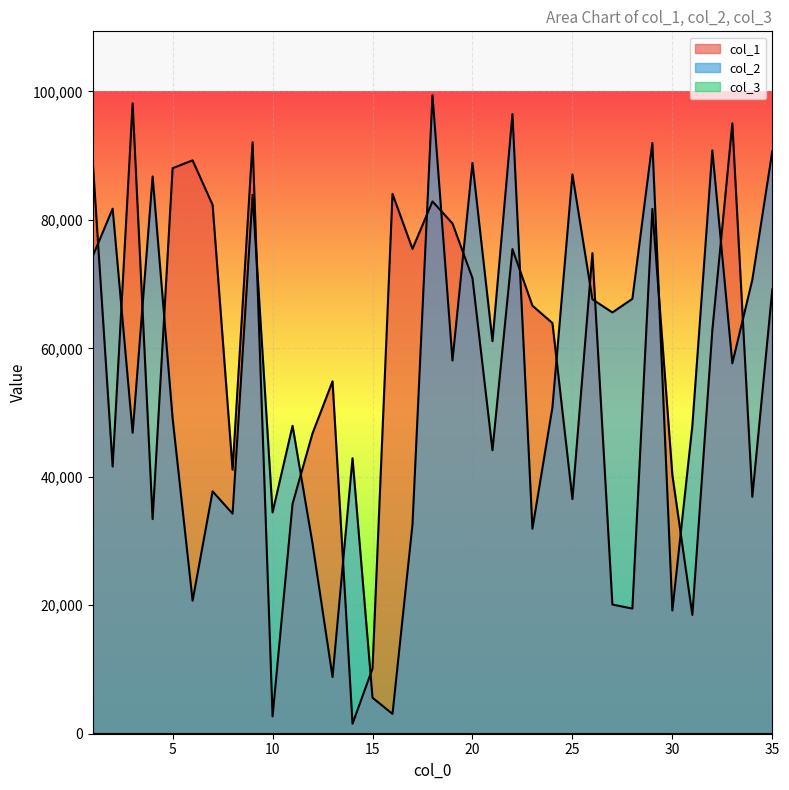

What is the value of the col_1 point at the 14th from the left?

1555